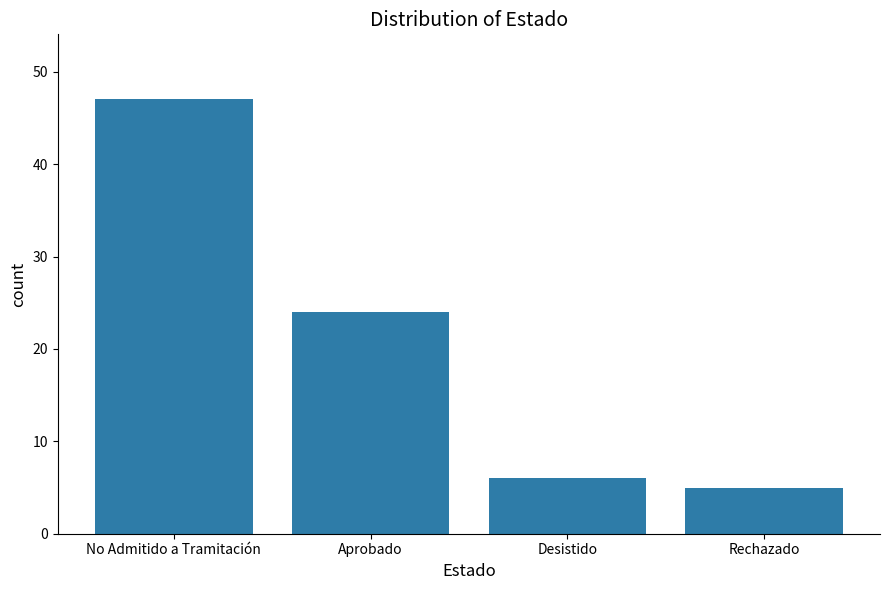

Where does the data first go above 24?

No Admitido a Tramitación